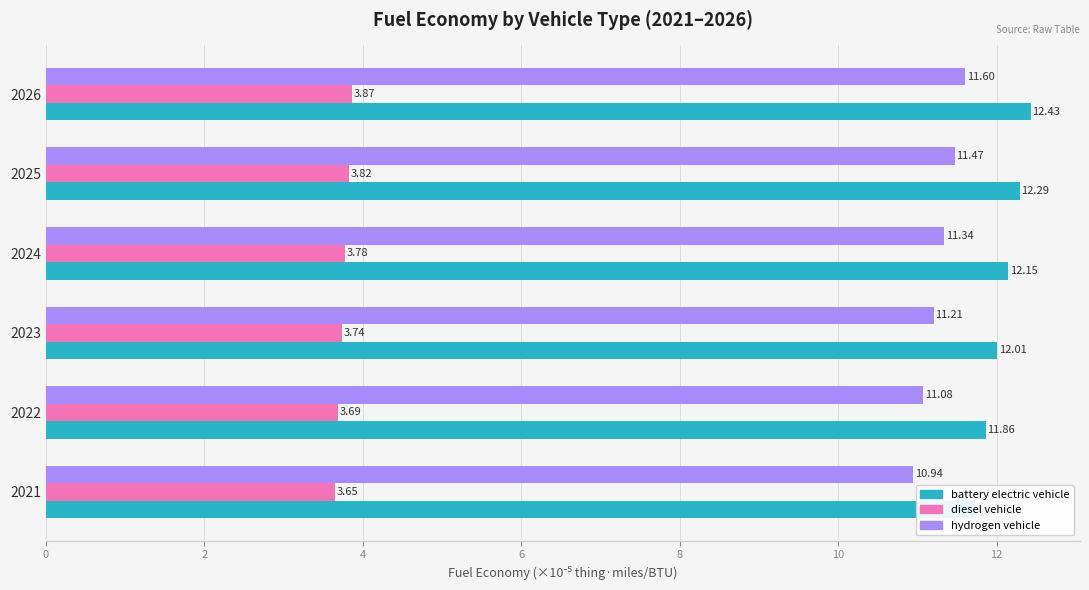

Which series has the largest total across all categories?

battery electric vehicle